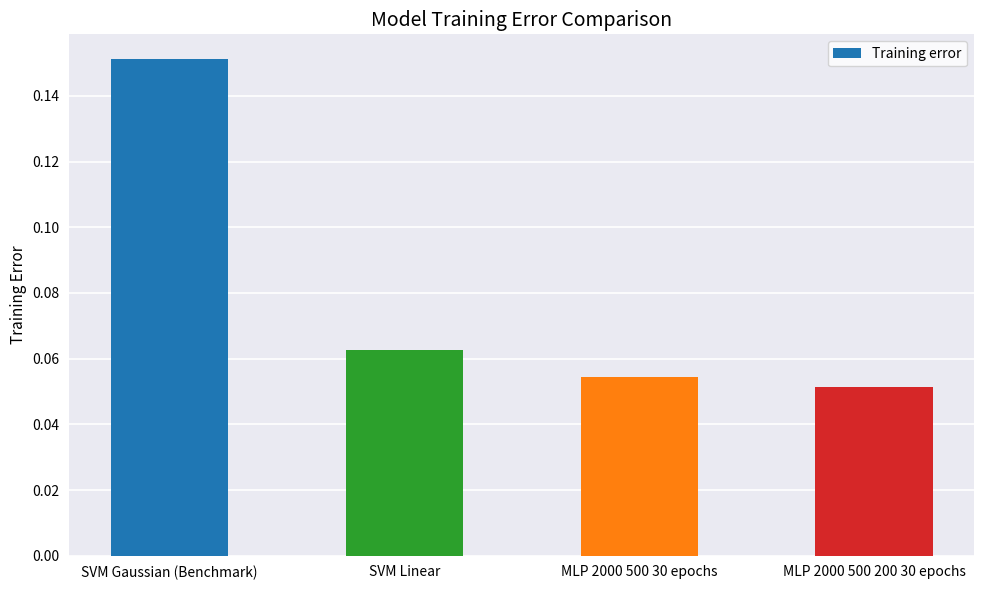

At which category does the chart reach its peak across all series?

SVM Gaussian (Benchmark)